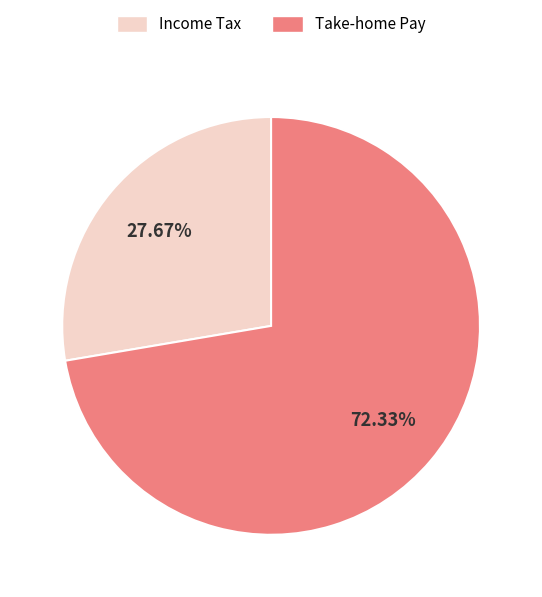

Is there a majority slice in this chart?

Yes